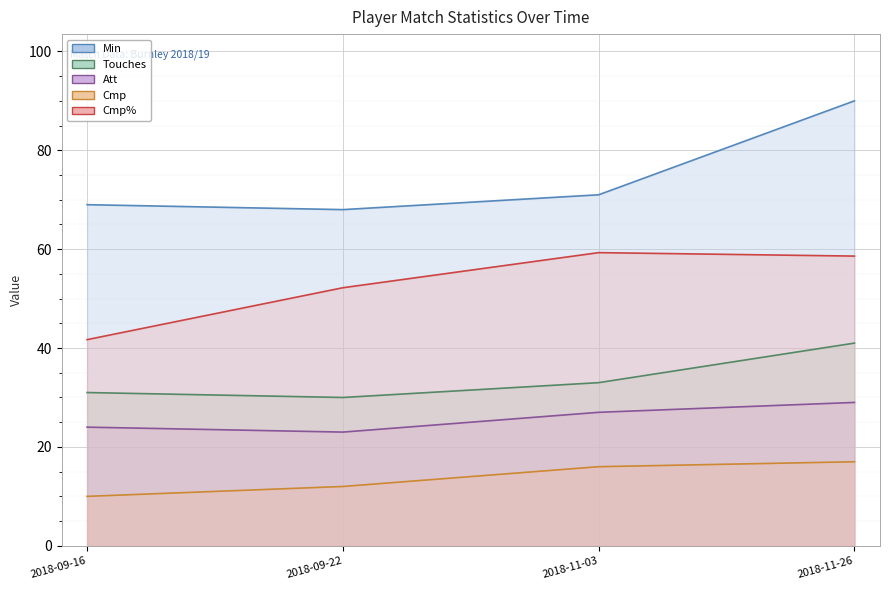

What is the spread (max minus min) of values at 2018-11-26?

73.0